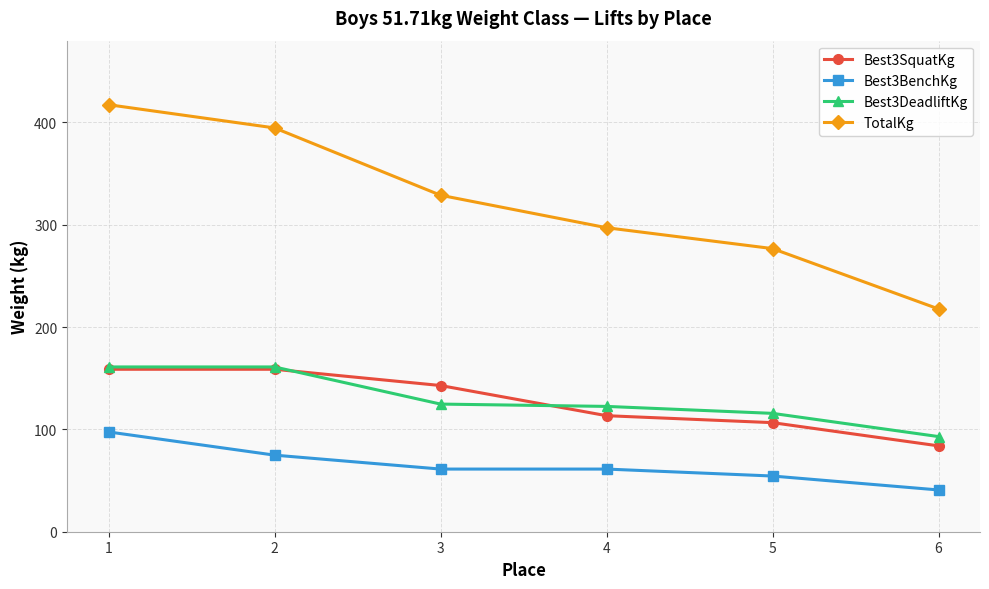

What is the value of the TotalKg point at the 4th from the left?

297.1